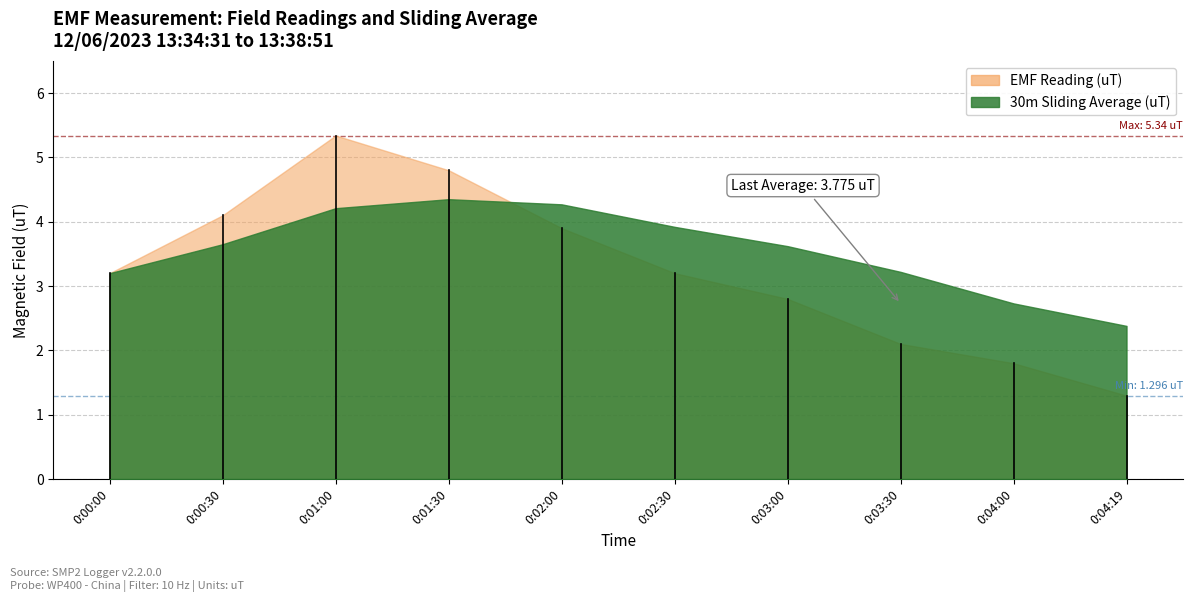

How many times do 30m Sliding Average (uT) and EMF Reading (uT) cross each other?

1